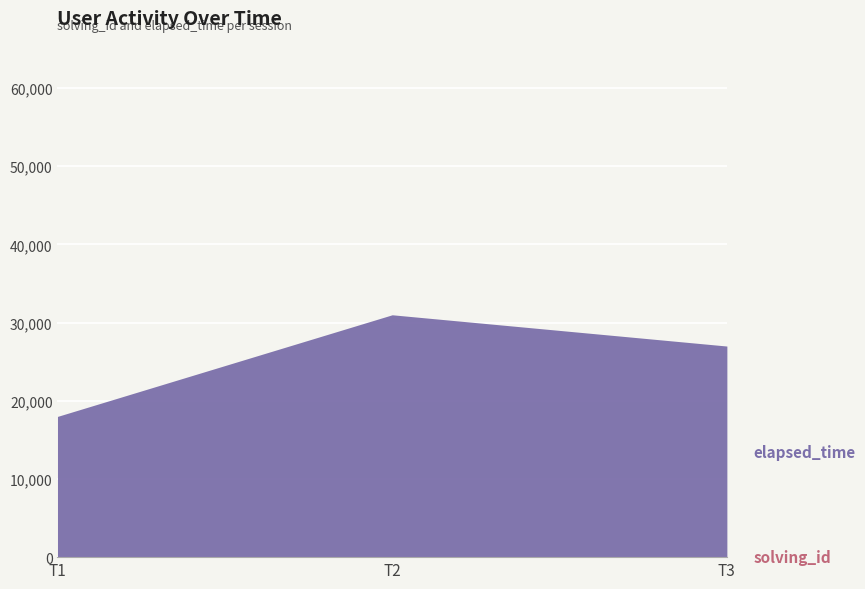

Rank the series by their maximum value, from lowest to highest.

solving_id, elapsed_time